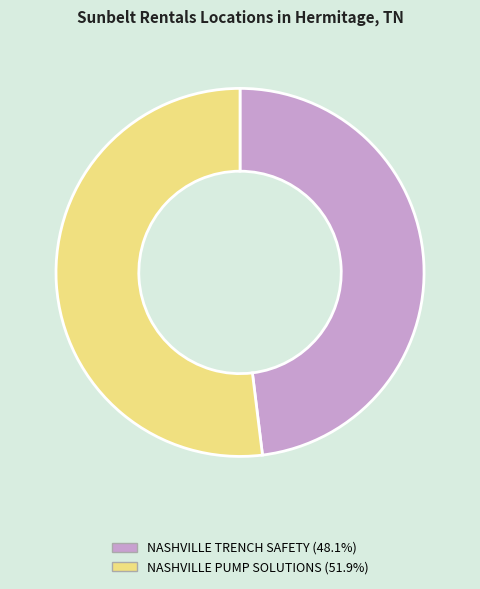

Which slice is the largest?

NASHVILLE PUMP SOLUTIONS